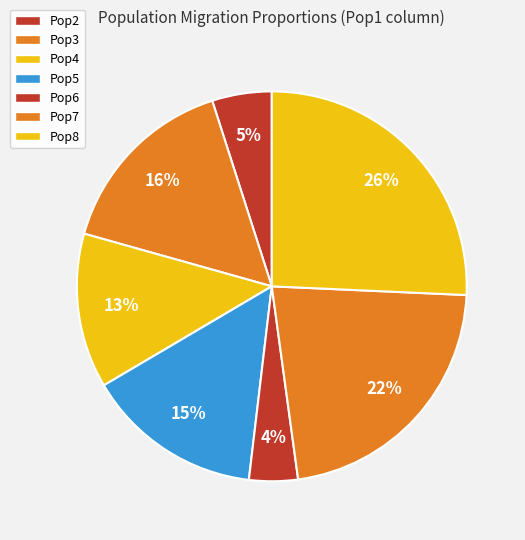

What percentage is the Pop2 slice, to the nearest percent?

5%